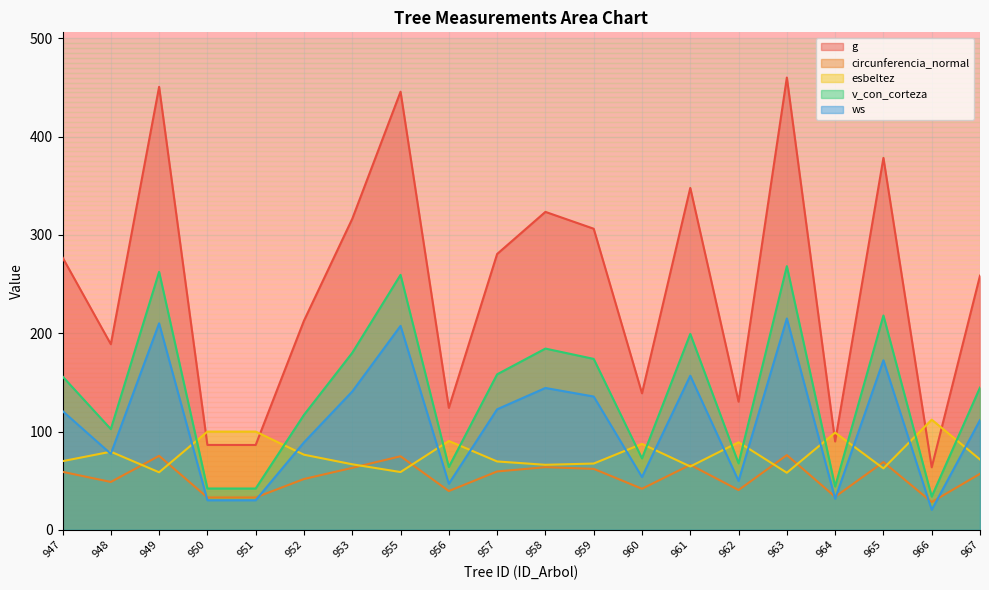

Which series changed the most between 957 and 959?

g